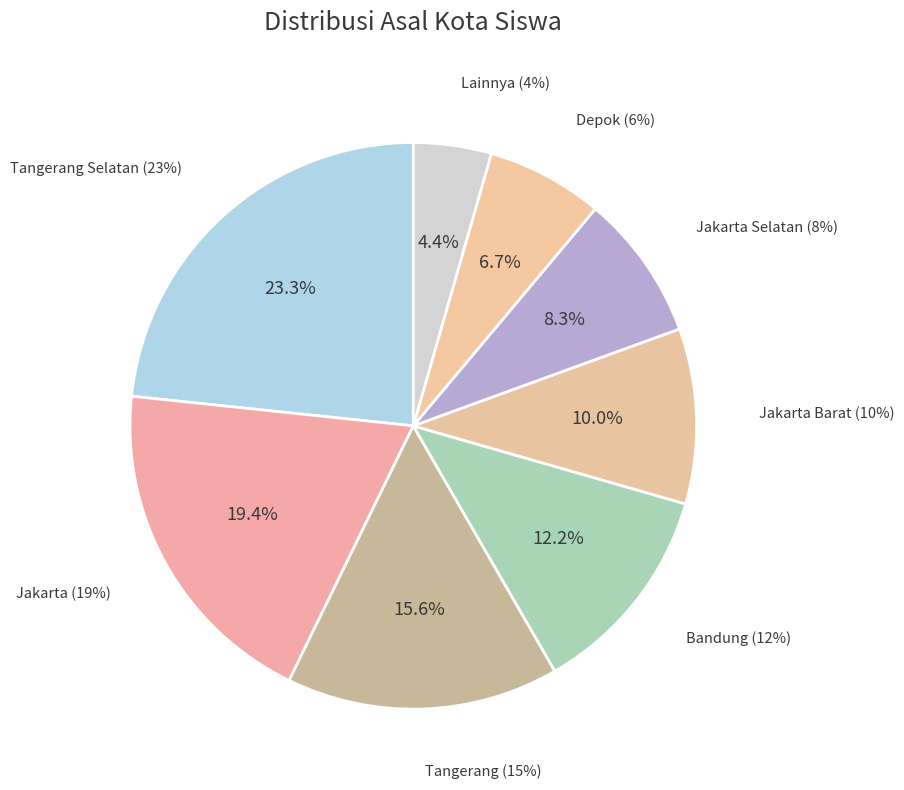

Between Jakarta Barat and Lainnya, which is larger?

Jakarta Barat